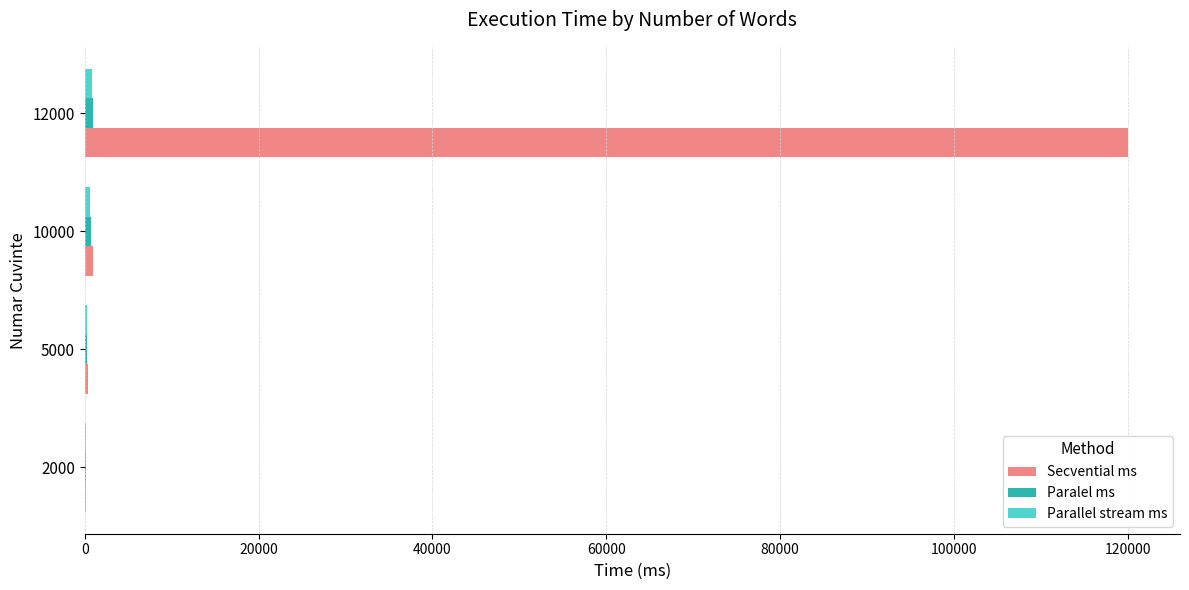

Which category has the highest value across all series?

12000